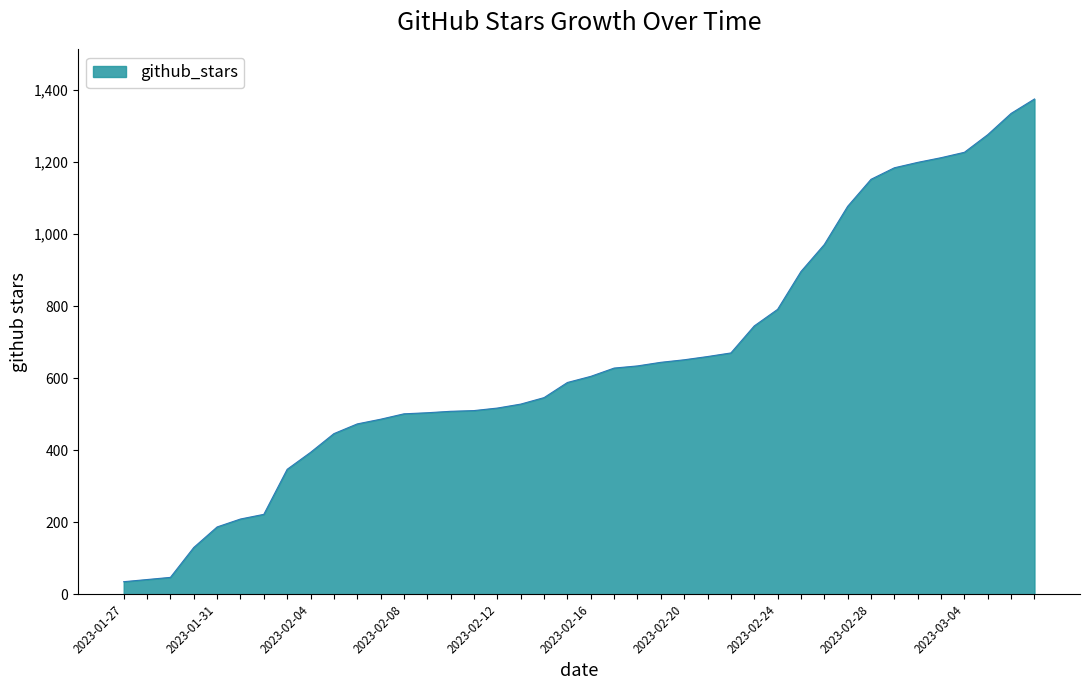

What is the greatest value displayed?

1375